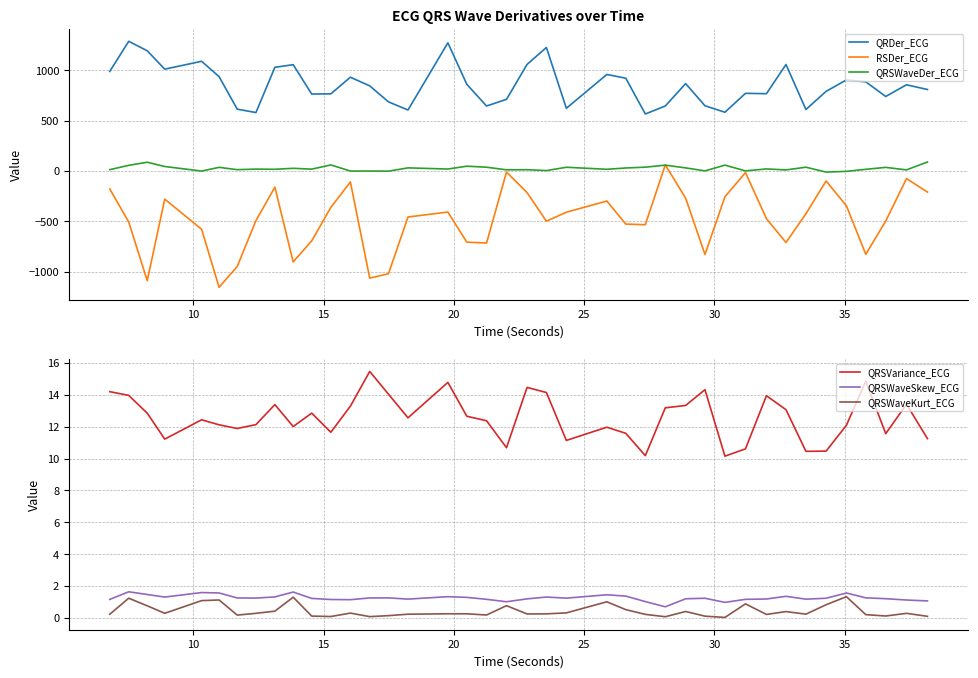

What is the sum of all RSDer_ECG values?

-19285.5